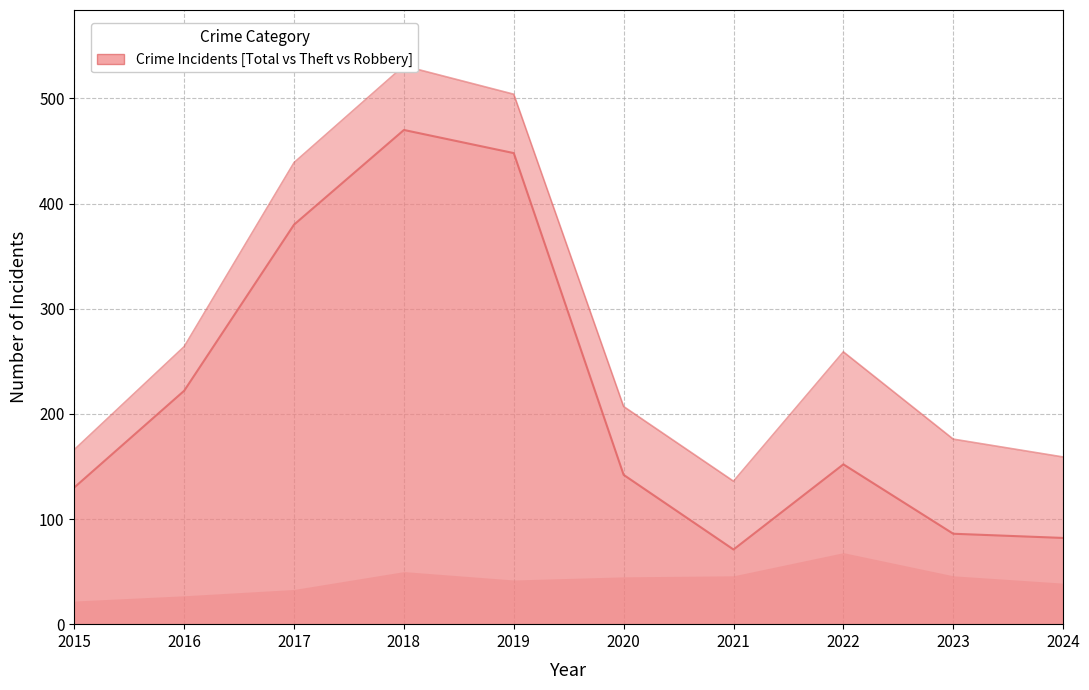

True or false: Total (line) and Theft (line) intersect in this chart.

False